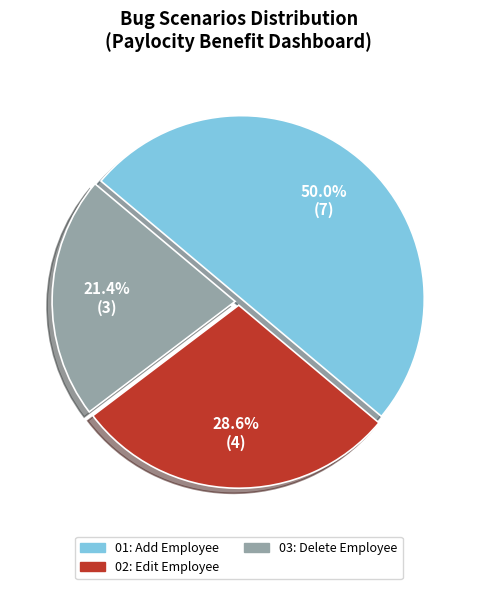

Which category has the biggest portion of the pie?

01: Add Employee